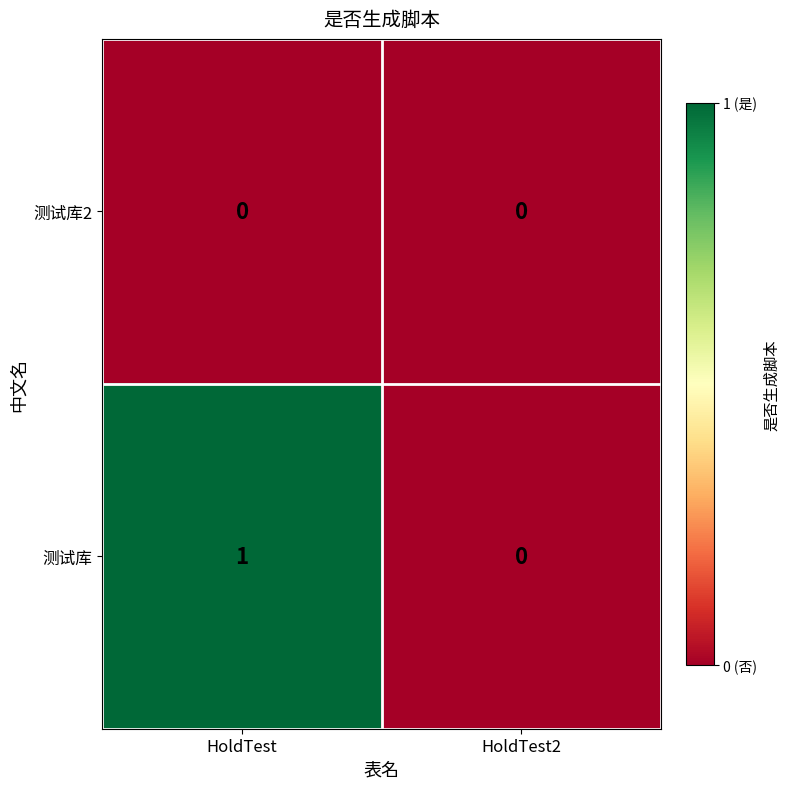

Which series has the largest range (max minus min)?

测试库